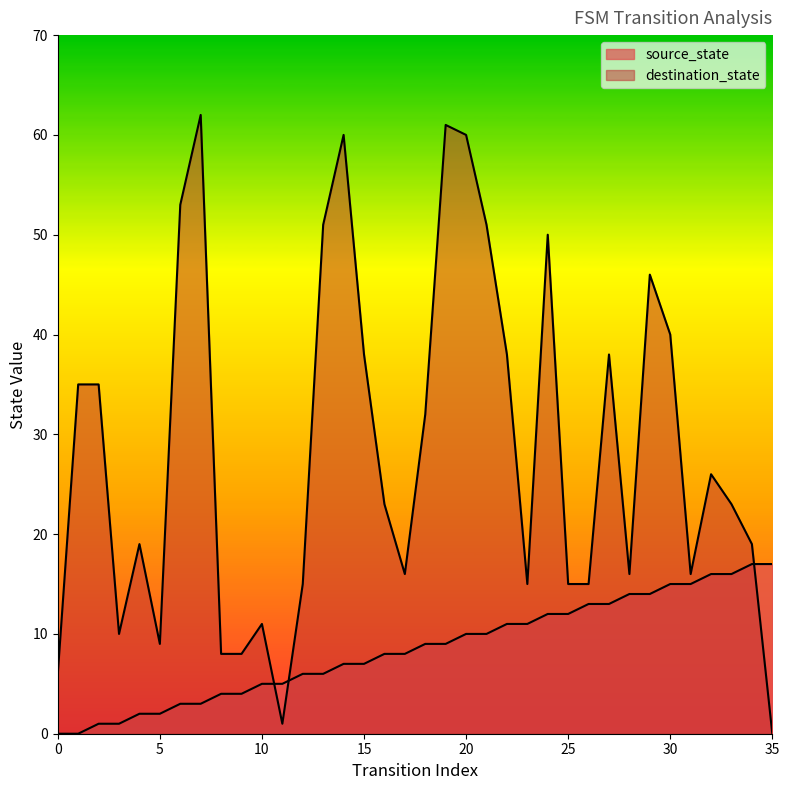

The value of source_state at 17 is 8. True or false?

True